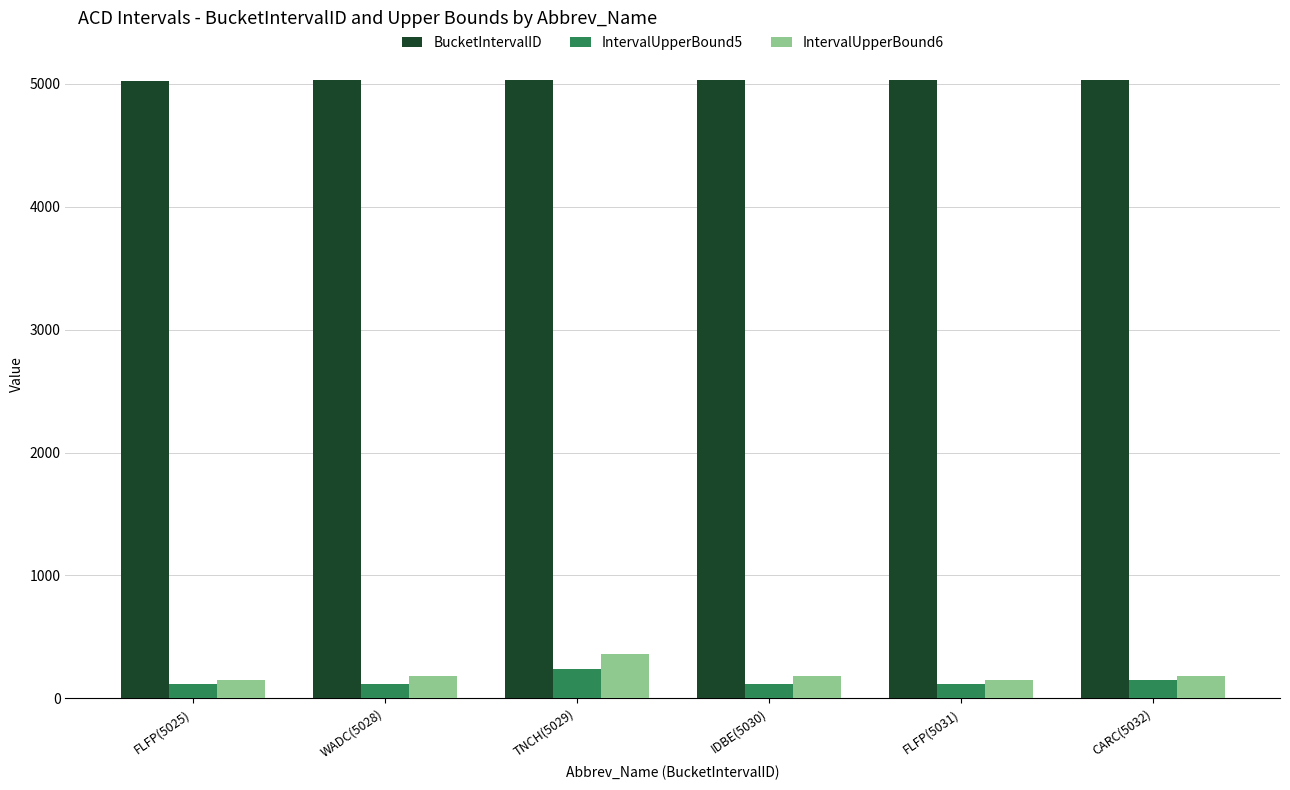

What is the difference between the maximum and minimum values in the IntervalUpperBound5 series?

120